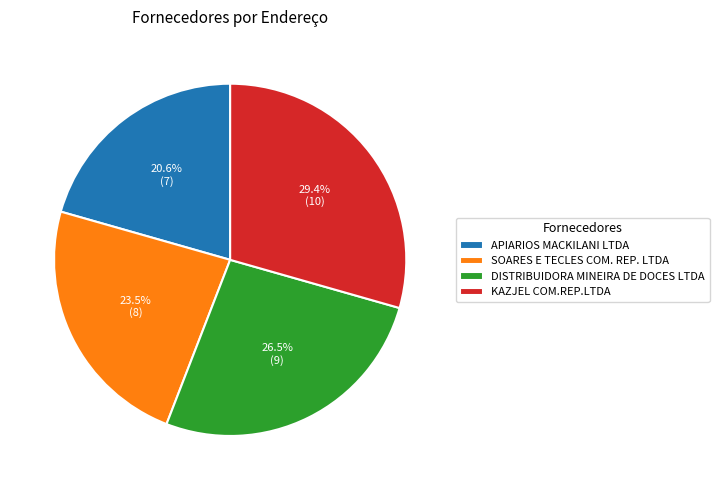

The APIARIOS MACKILANI LTDA slice represents 35% of the pie. True or false?

False